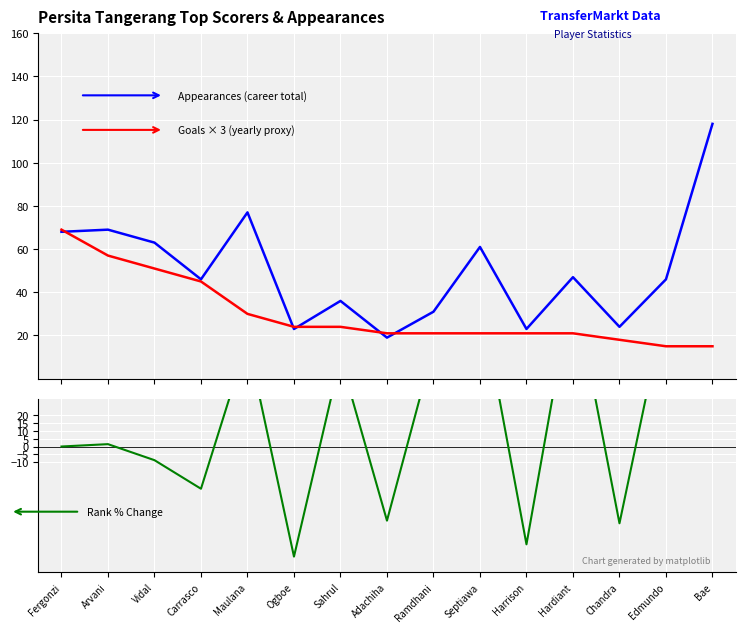

True or false: Appearances (career total) has more than 0 interior local peaks.

True